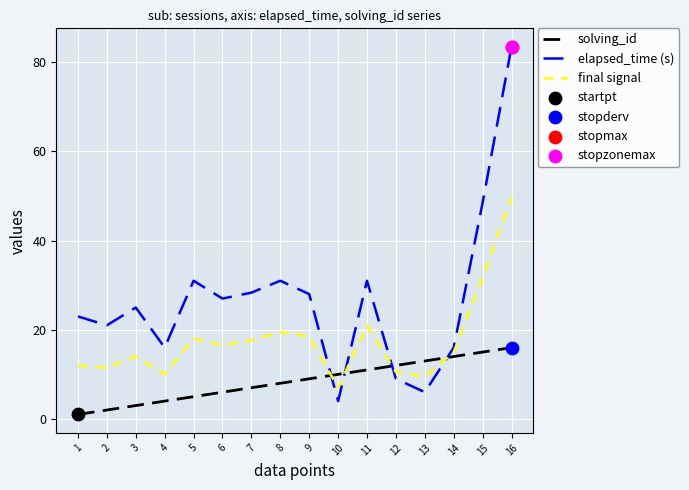

At how many categories does at least one series exceed 78?

1